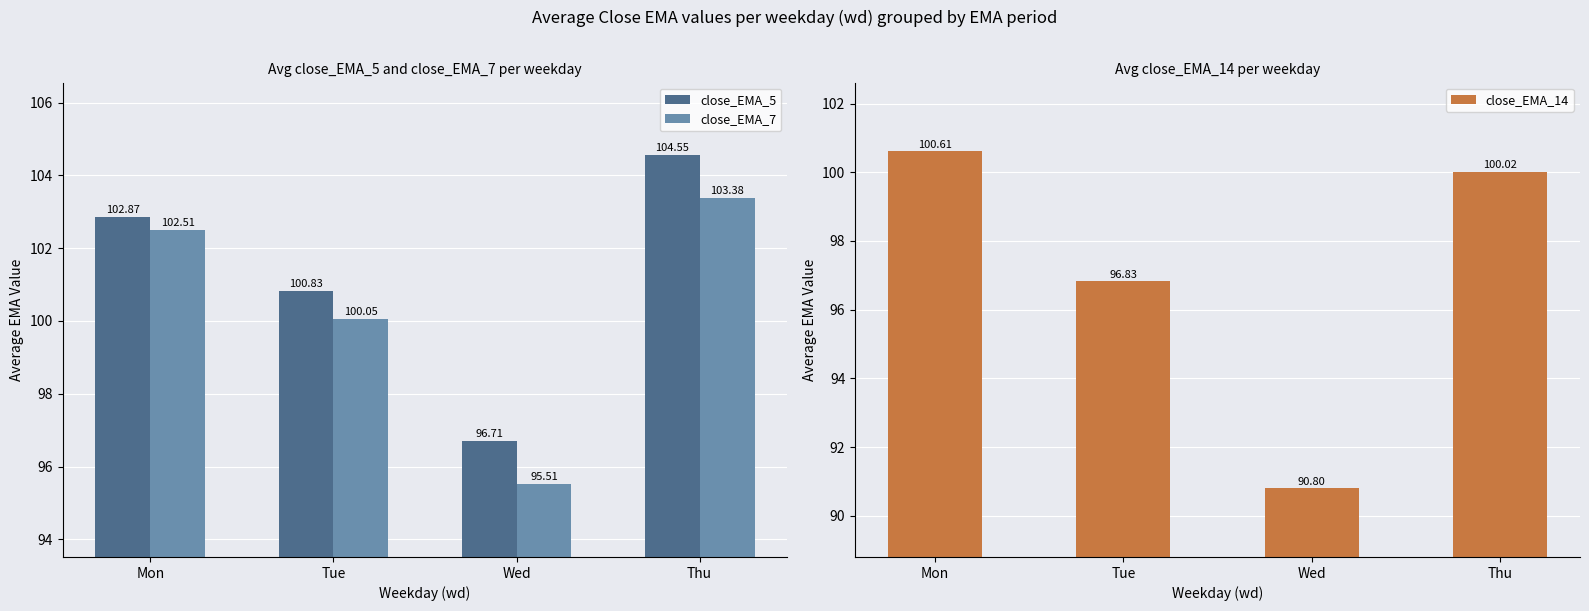

Reading left to right, extract all data points from this chart.

close_EMA_5: 102.9	100.8	96.7	104.6
close_EMA_7: 102.5	100.0	95.5	103.4
close_EMA_14: 100.6	96.8	90.8	100.0